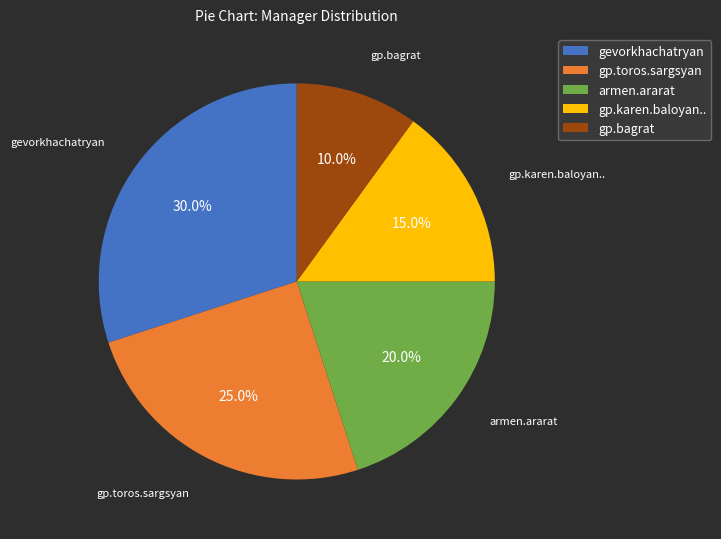

Rank the categories by value from highest to lowest.

gevorkhachatryan, gp.toros.sargsyan, armen.ararat, gp.karen.baloyan.., gp.bagrat